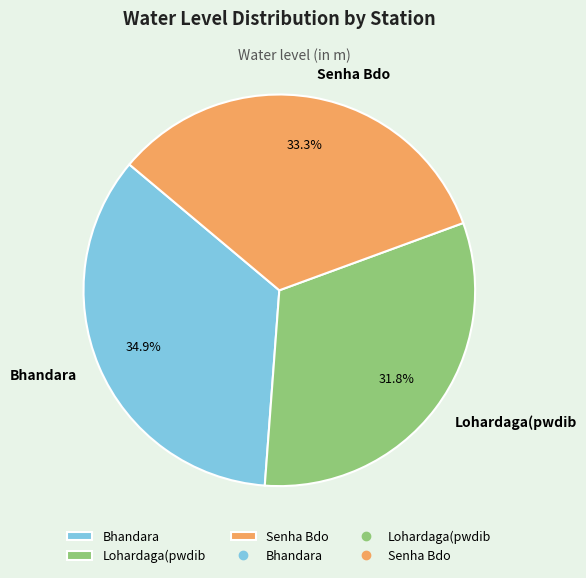

To the nearest percent, what portion does Bhandara represent?

35%